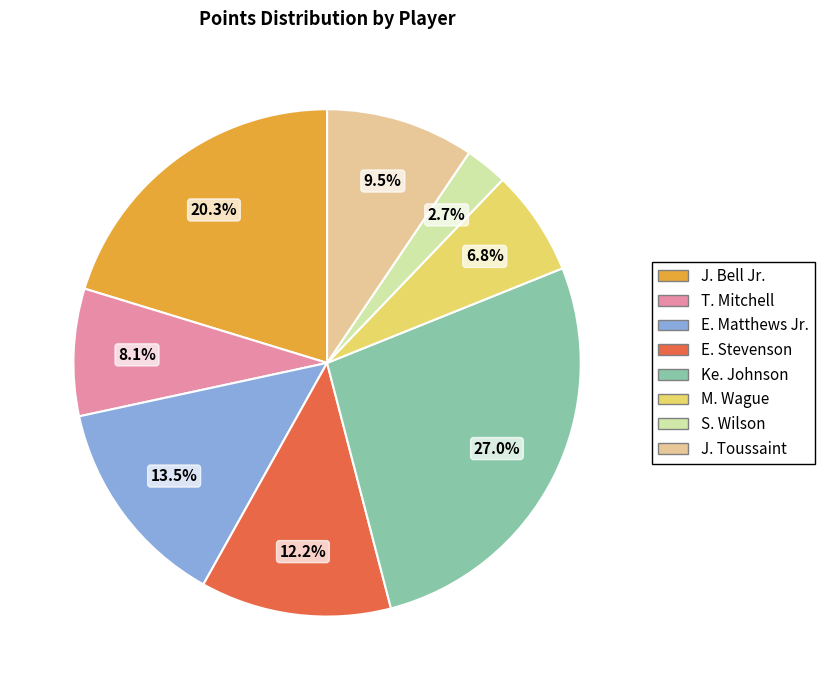

Count the number of slices in the pie.

8